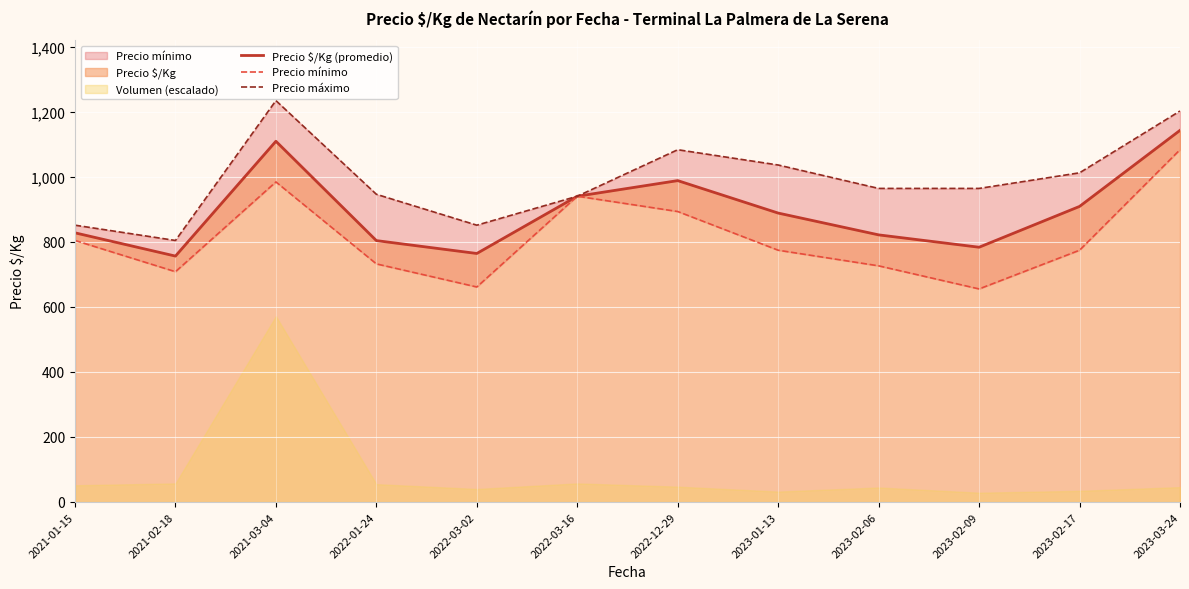

What is the sum of the Precio máximo values at 2023-02-06 and 2023-01-13?

2000.0